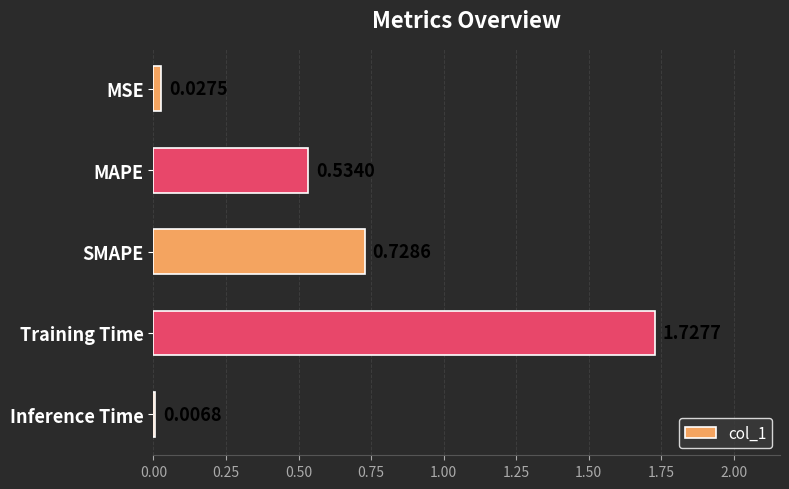

Which label corresponds to the largest value in the chart?

Training Time